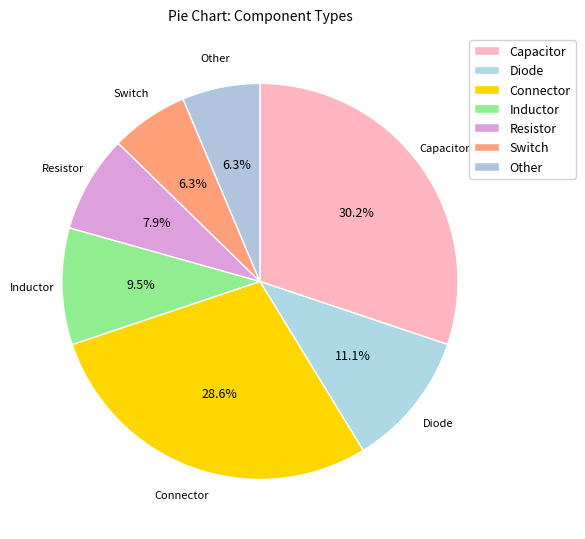

Between Switch and Connector, which is larger?

Connector